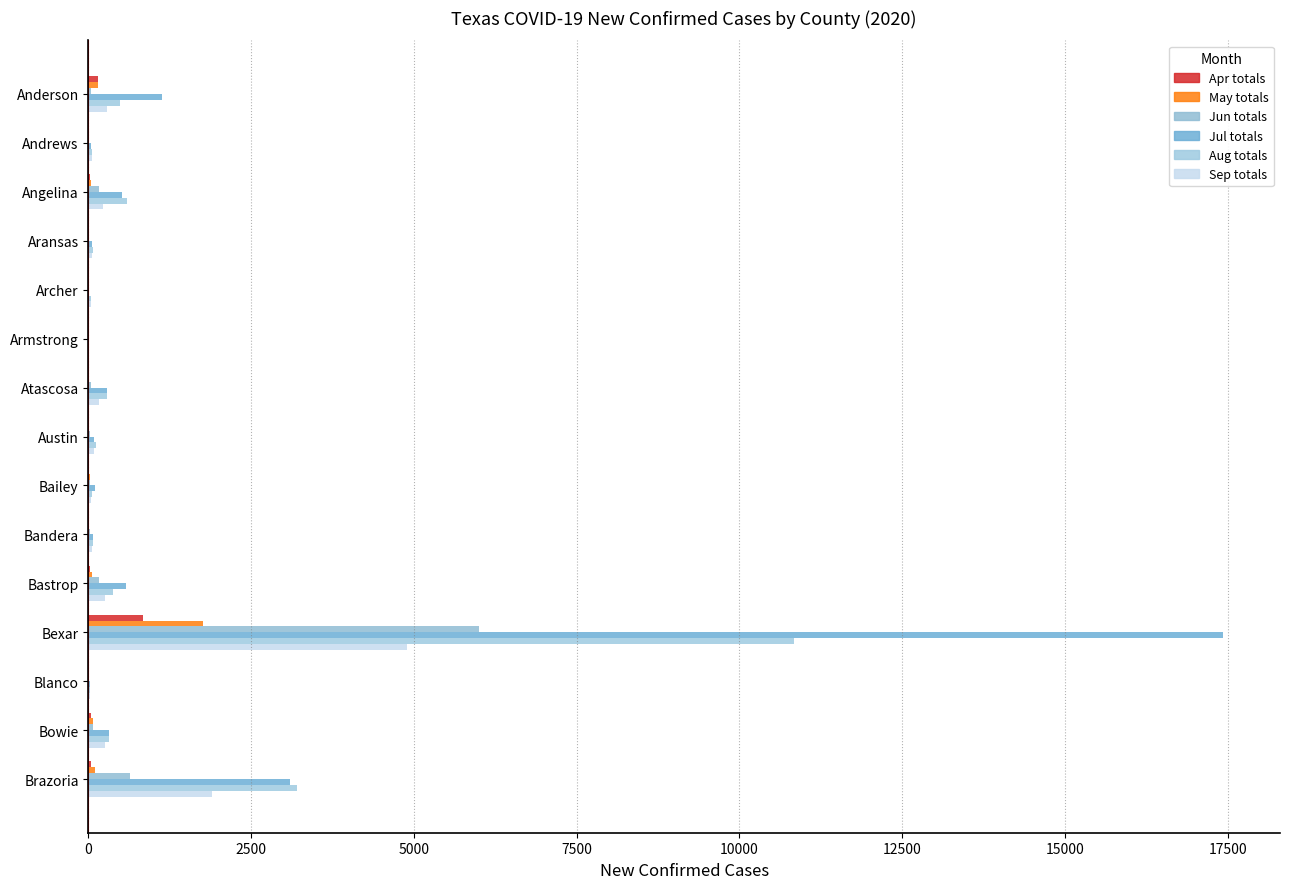

What is the difference between the maximum and minimum values in the Apr totals series?

842